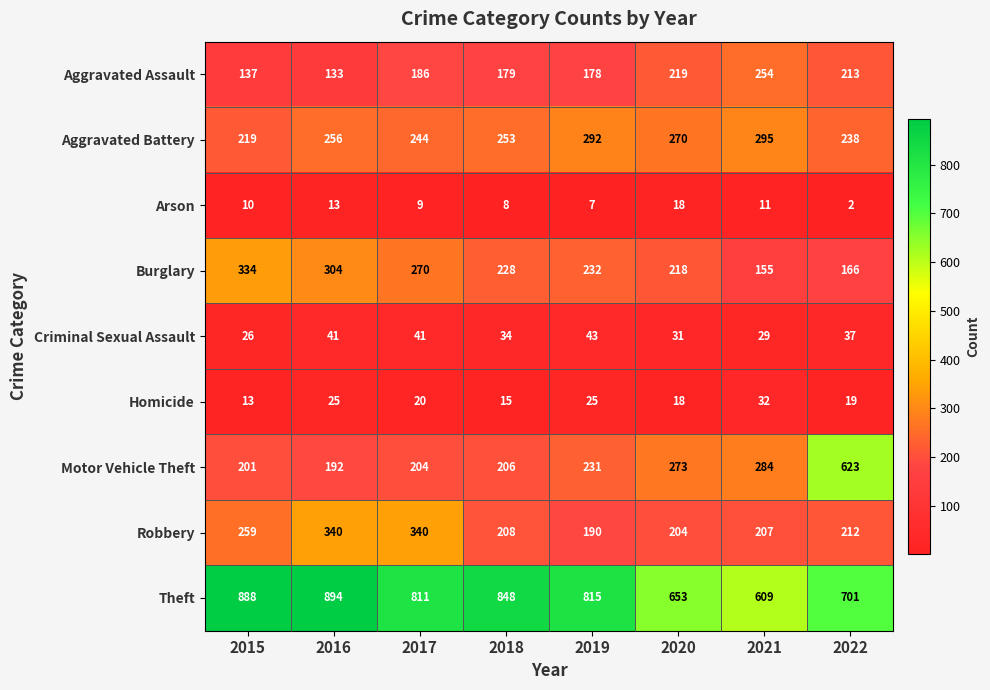

What is the difference between the highest and lowest values at 2016?

881